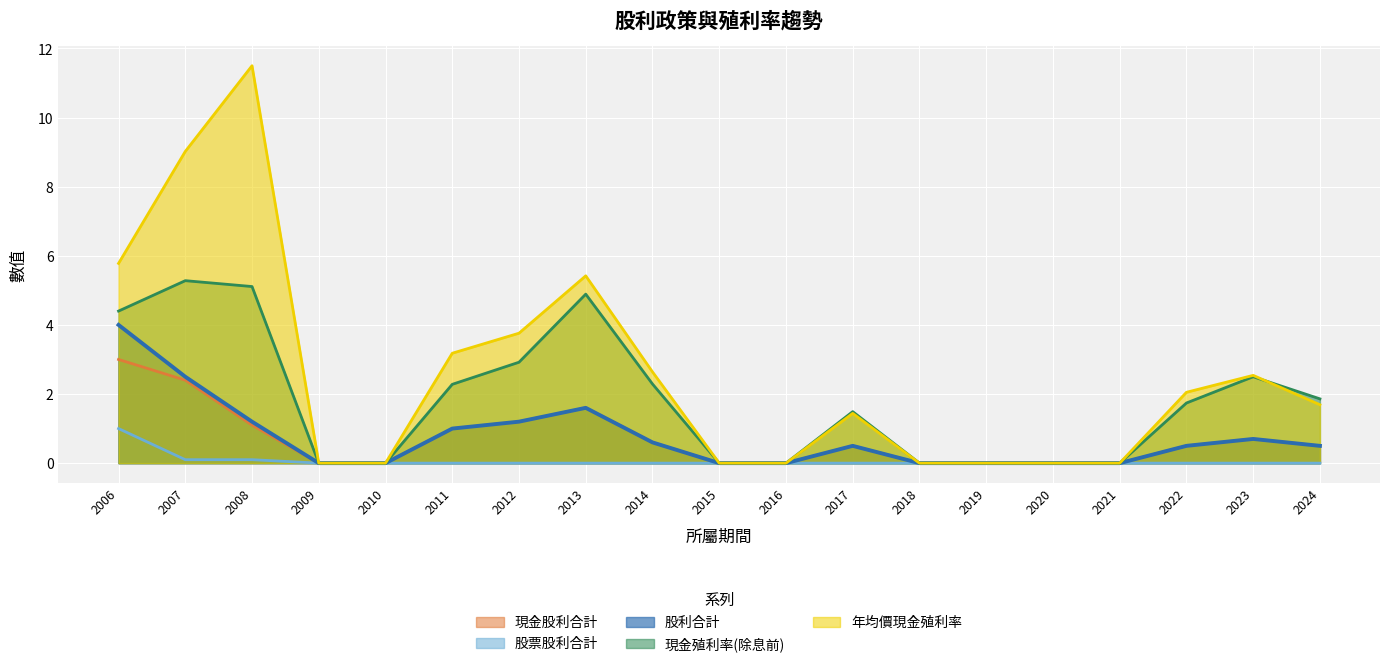

List the labels in order of 年均價現金殖利率 value, largest first.

2008, 2007, 2006, 2013, 2012, 2011, 2014, 2023, 2022, 2024, 2017, 2009, 2010, 2015, 2016, 2018, 2019, 2020, 2021